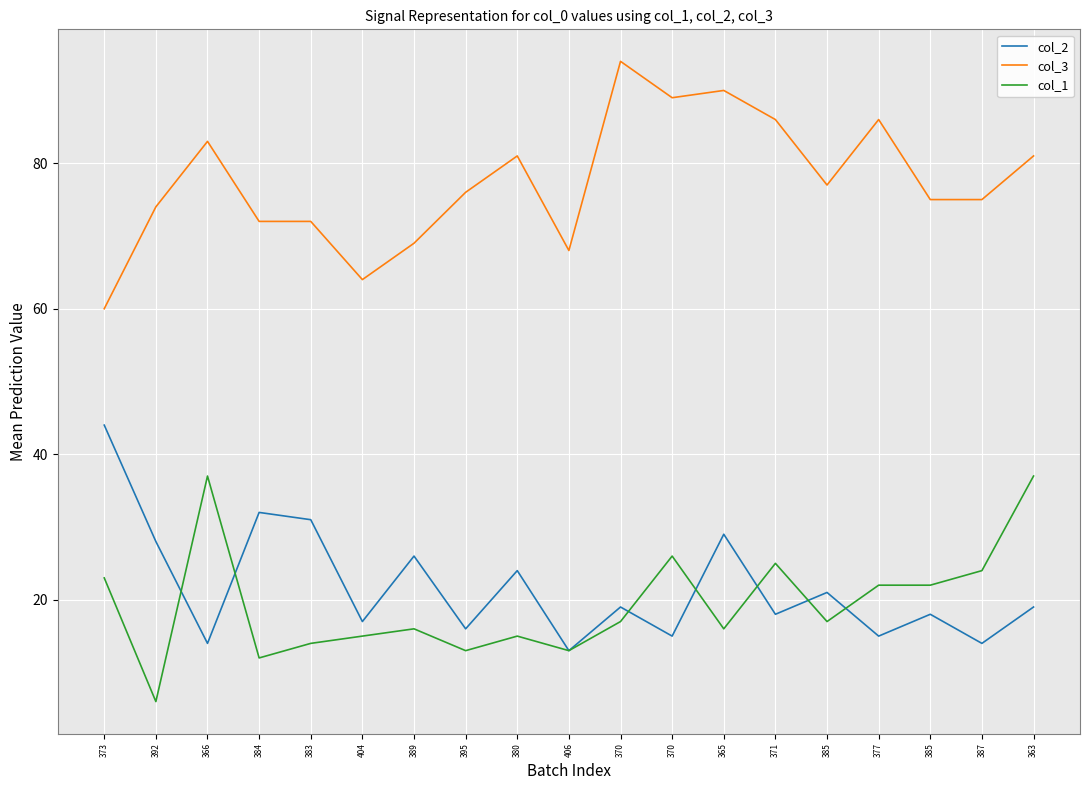

Is the value of col_1 at 370 greater than the value of col_2 at 385?

No